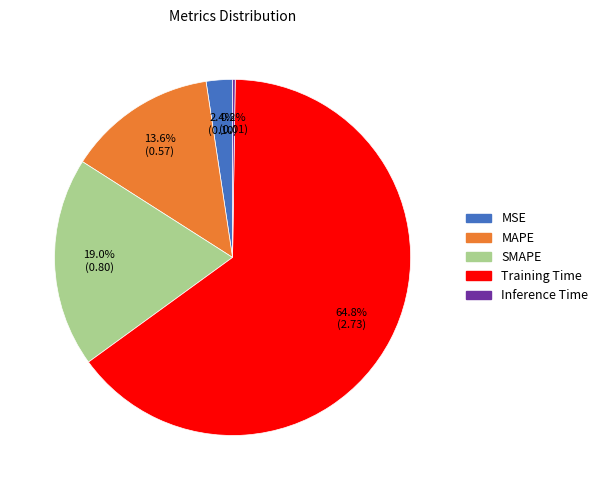

What percentage is the MSE slice, to the nearest percent?

2%